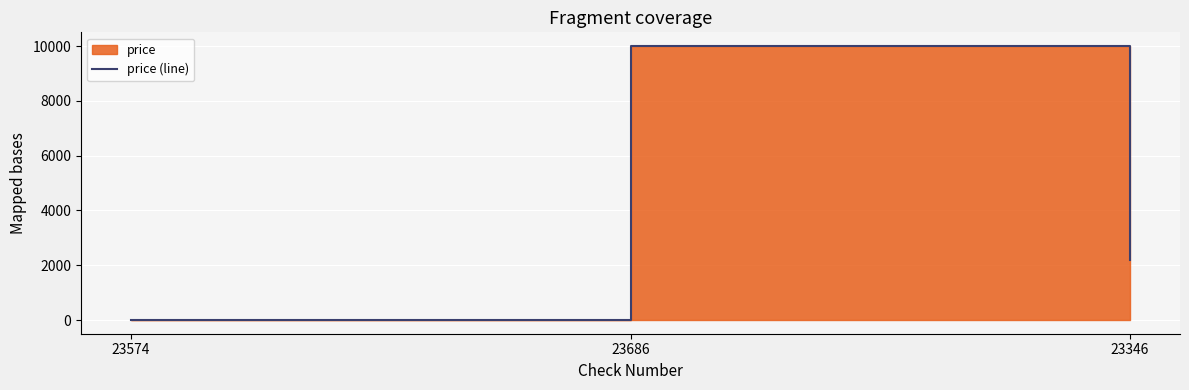

Reading left to right, list all the values displayed in this chart.

23574=15	23686=10000	23346=2200